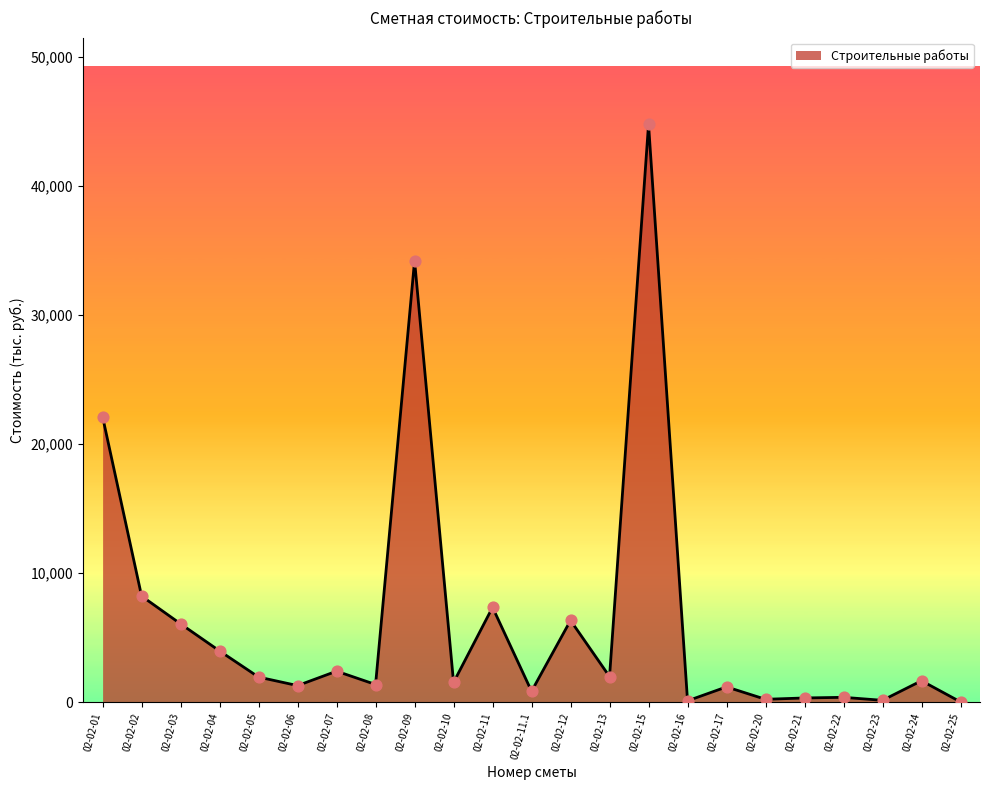

What is the ratio of the value at 02-02-10 to the value at 02-02-11.1?

1.8